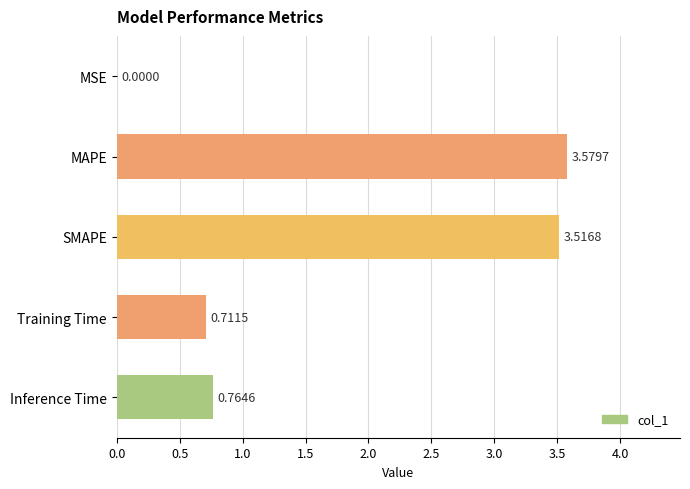

Where is the data nearest to the value 1?

Inference Time